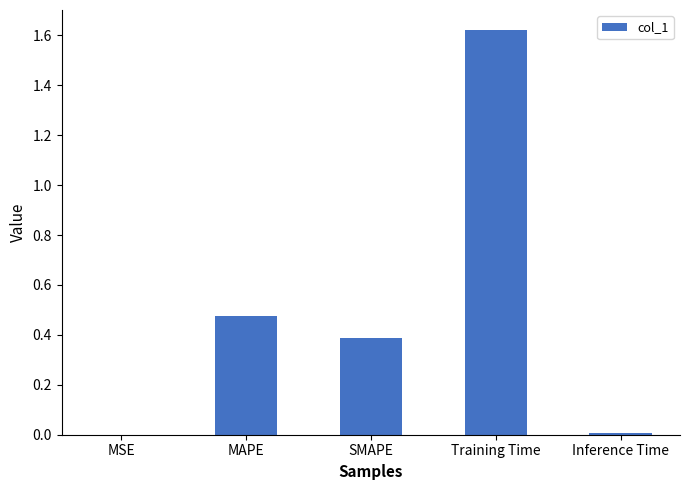

Is it true that the value at MSE is 0.0?

True